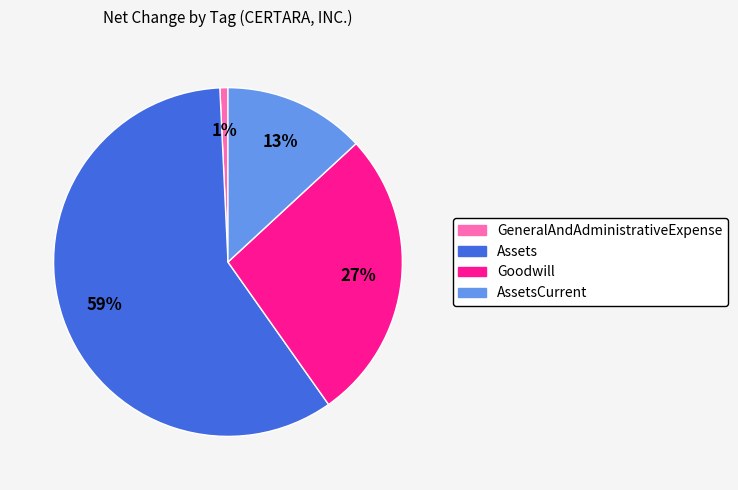

Is there a majority slice in this chart?

Yes